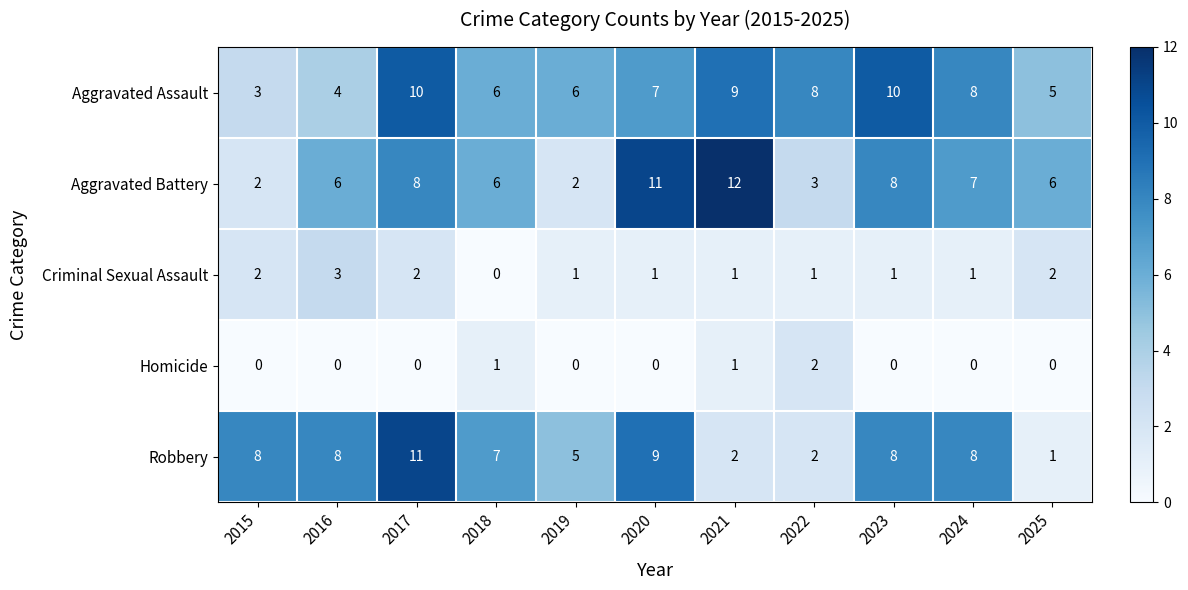

What is the sum of the Aggravated Battery values at 2025 and 2022?

9